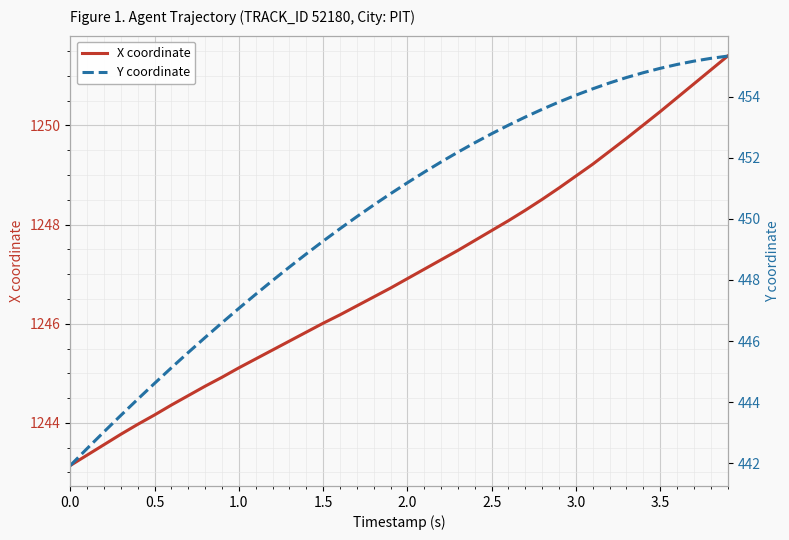

Is it true that X coordinate equals 539.6 at 2.0?

False